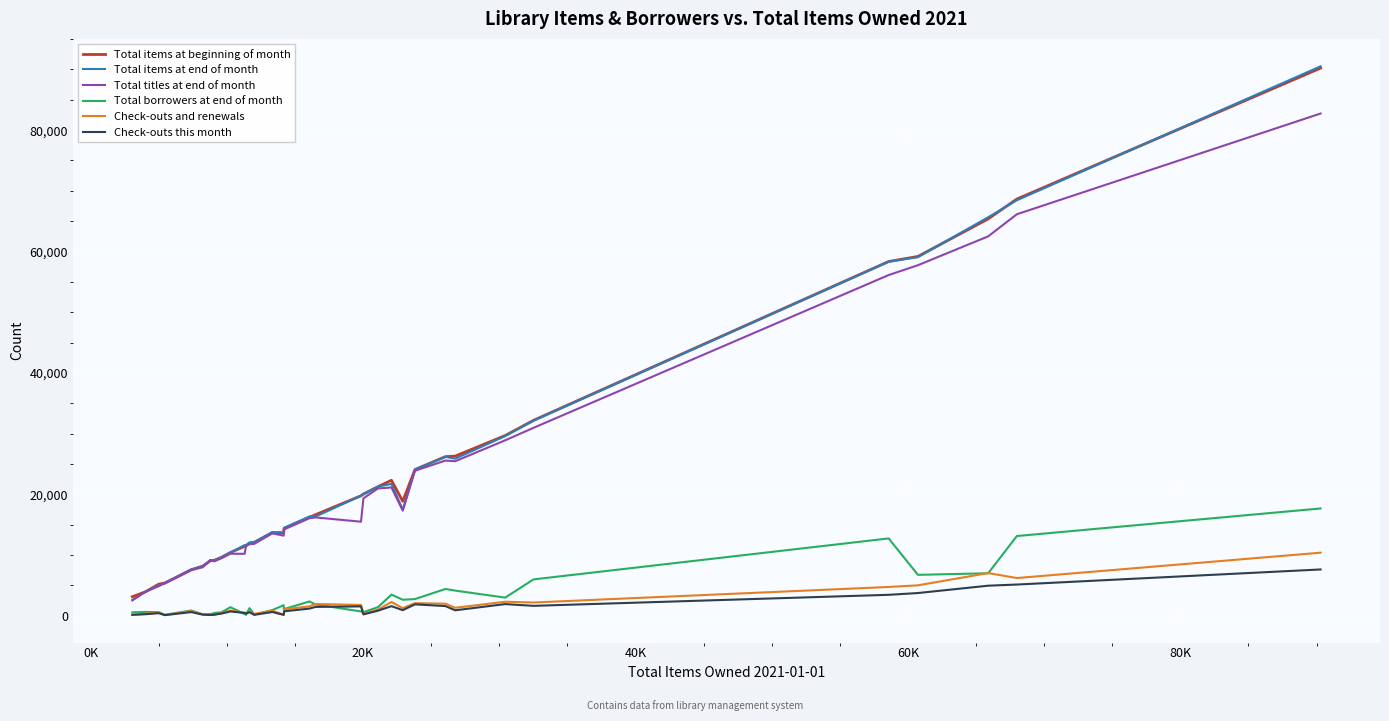

True or false: Check-outs and renewals and Total items at beginning of month intersect in this chart.

False